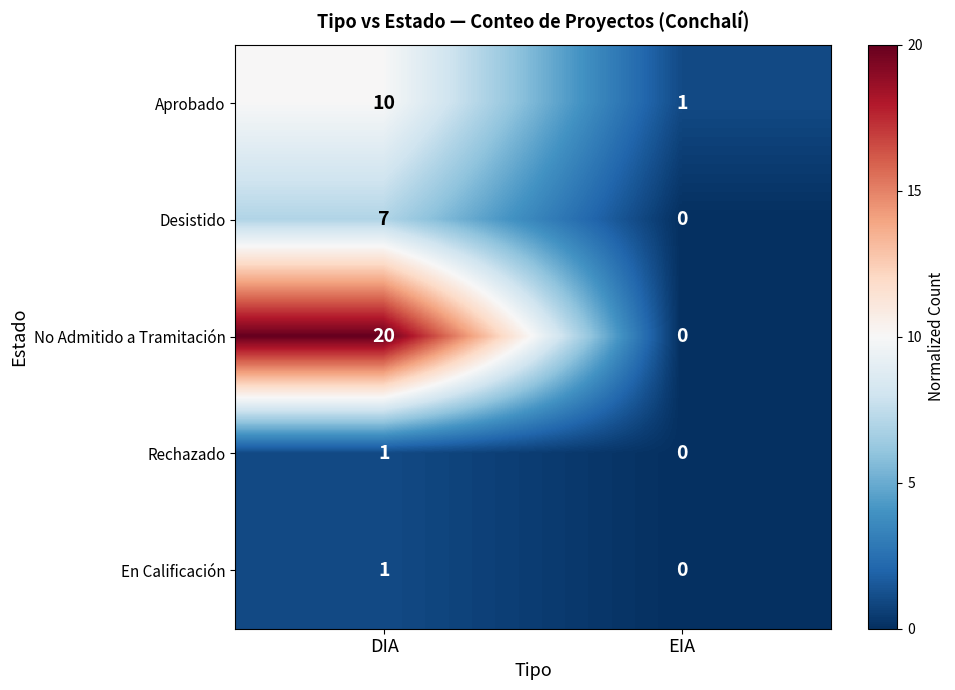

Reading right to left, what are all the values shown in this chart?

Aprobado: 1	10
Desistido: 0	7
No Admitido a Tramitación: 0	20
Rechazado: 0	1
En Calificación: 0	1